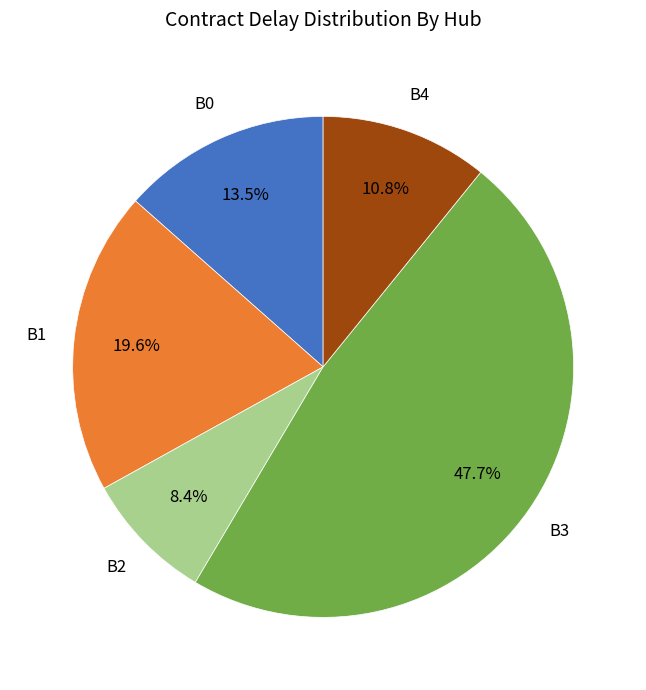

How many slices are in this pie chart?

5